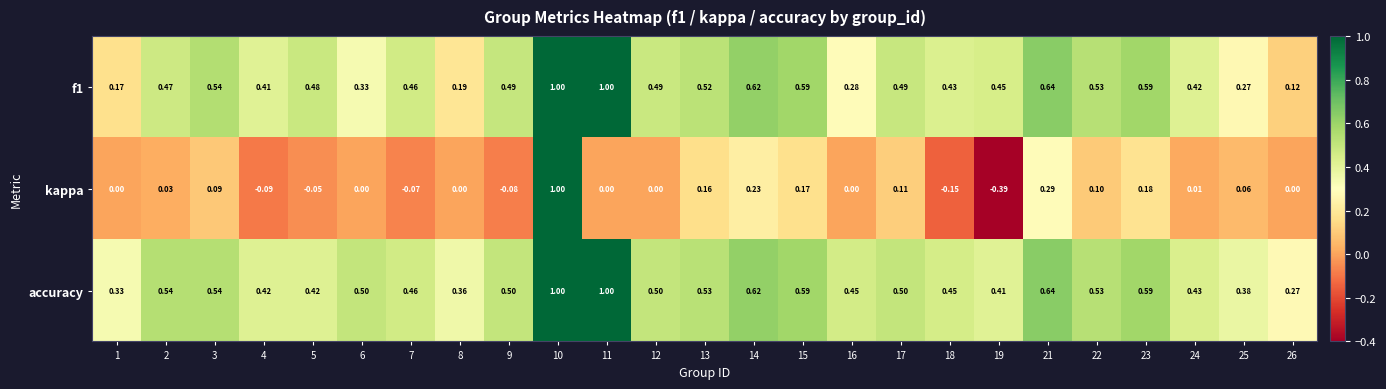

Which series has the largest range (max minus min)?

kappa